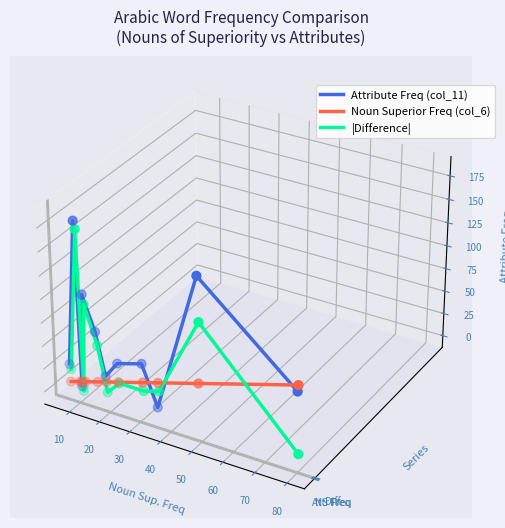

Which series reaches the minimum Y coordinate?

|Difference|